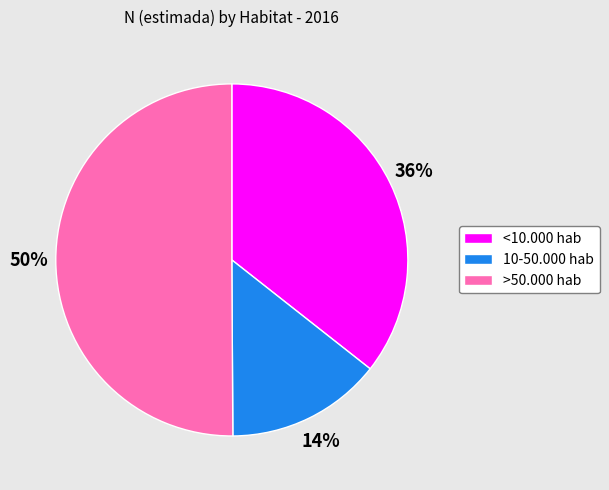

The <10.000 hab slice represents 36% of the pie. True or false?

True